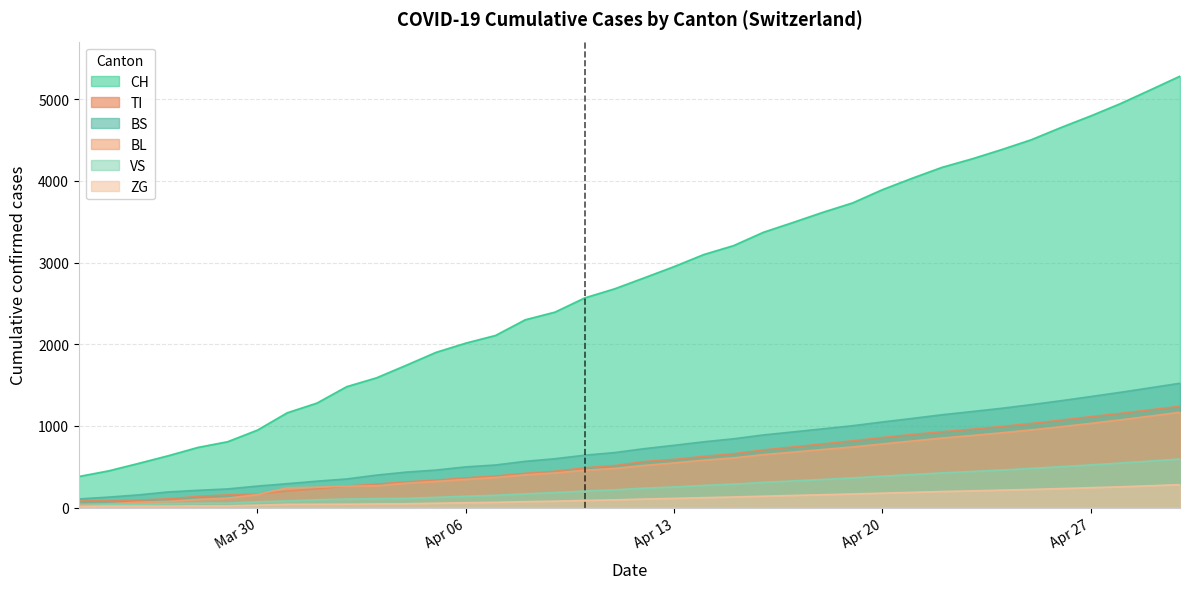

Which series has the largest total across all categories?

CH